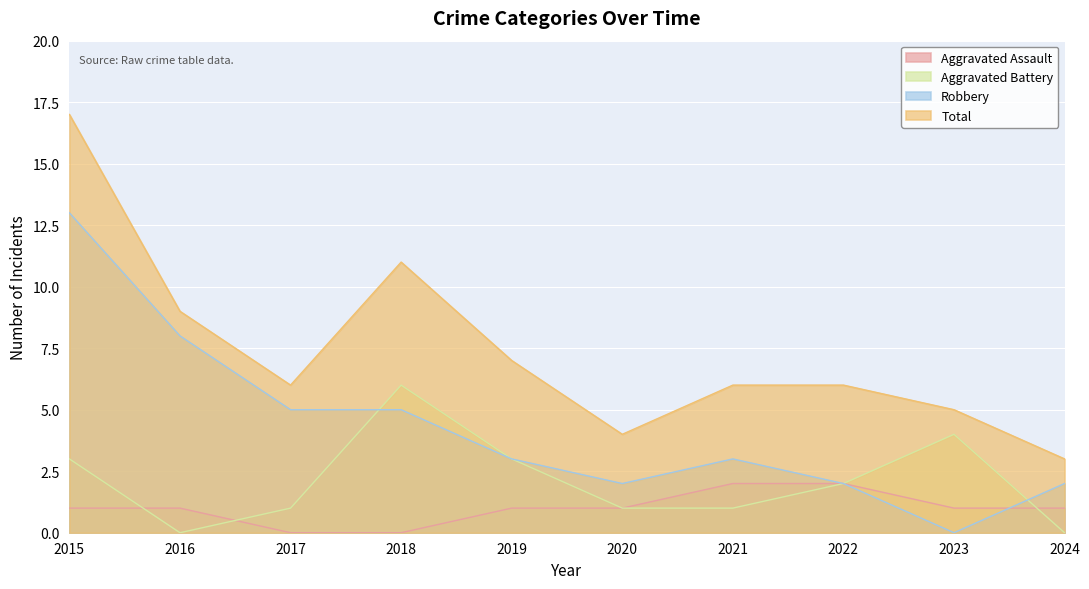

Reading left to right, extract all data points from this chart.

Aggravated Assault: 1	1	0	0	1	1	2	2	1	1
Aggravated Battery: 3	0	1	6	3	1	1	2	4	0
Robbery: 13	8	5	5	3	2	3	2	0	2
Total: 17	9	6	11	7	4	6	6	5	3